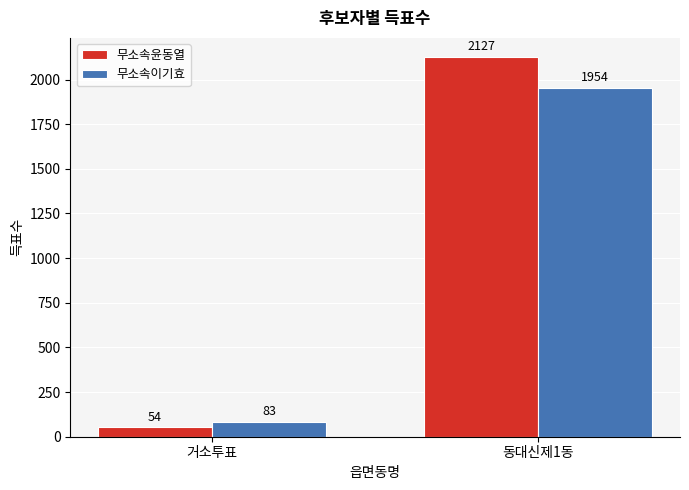

At which label does 무소속윤동열 reach its peak?

동대신제1동